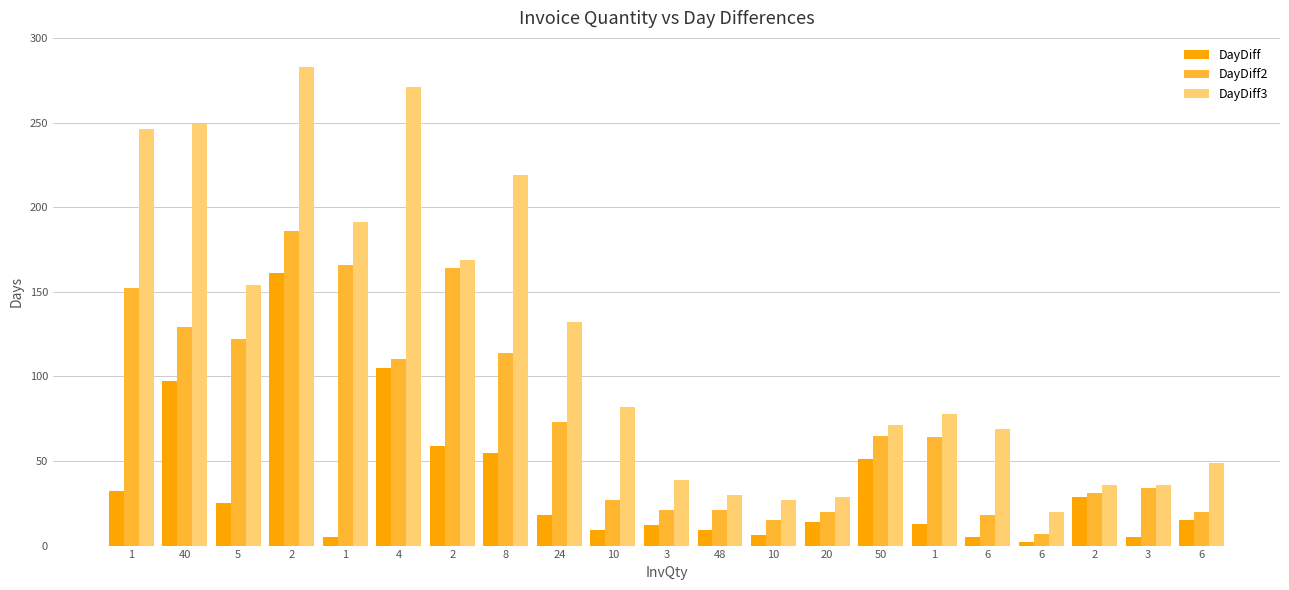

How many series are shown in this chart?

3